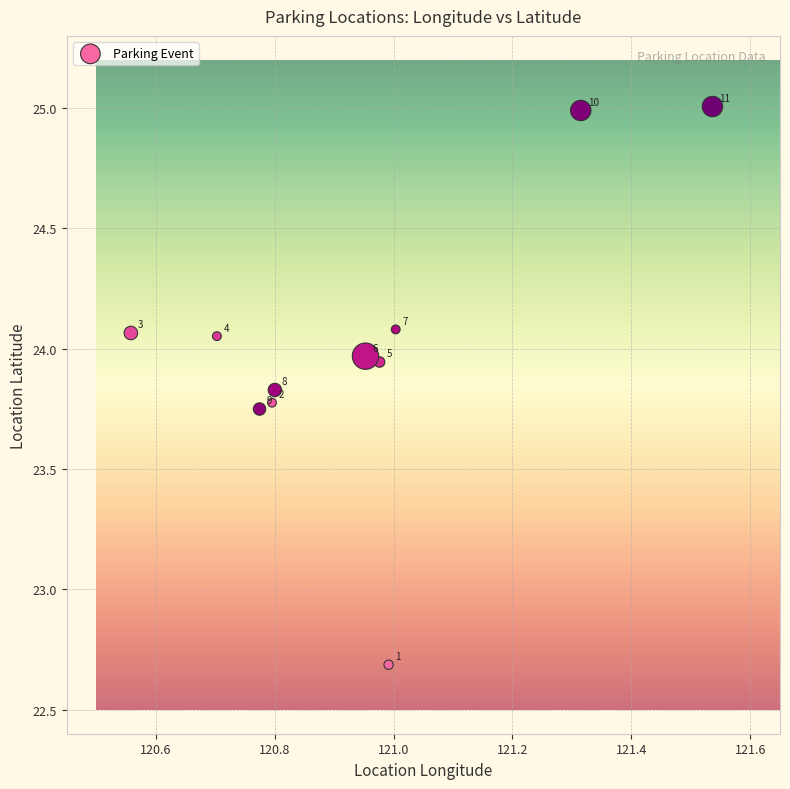

What Y value in the scatter plot is closest to 23?

22.7